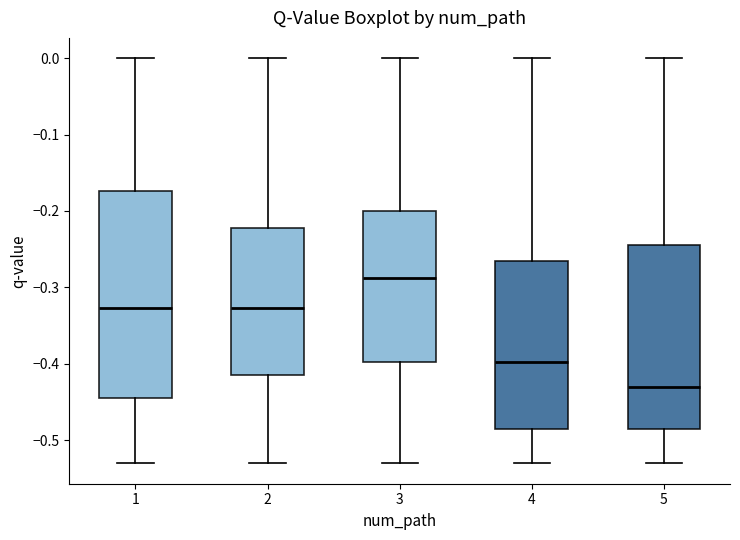

Where does the upper whisker of the box at x = 4 end on the y-axis? The values are not printed on the chart, so give them approximately, as read against the axis.

0.00